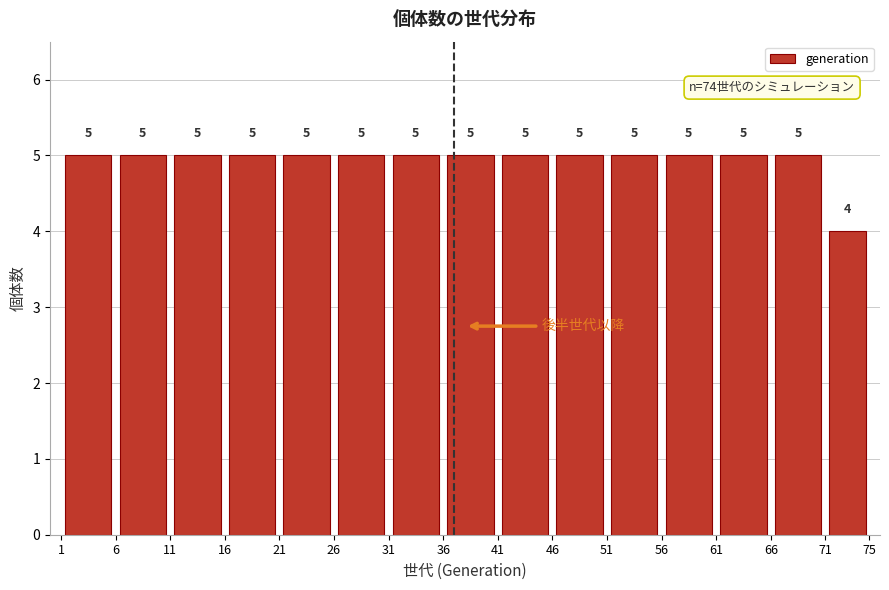

Reading left to right, transcribe this chart: for each bar, give the range it covers on the x-axis and its height.

1 to 6: 5
6 to 11: 5
11 to 16: 5
16 to 21: 5
21 to 26: 5
26 to 31: 5
31 to 36: 5
36 to 41: 5
41 to 46: 5
46 to 51: 5
51 to 56: 5
56 to 61: 5
61 to 66: 5
66 to 71: 5
71 to 75: 4